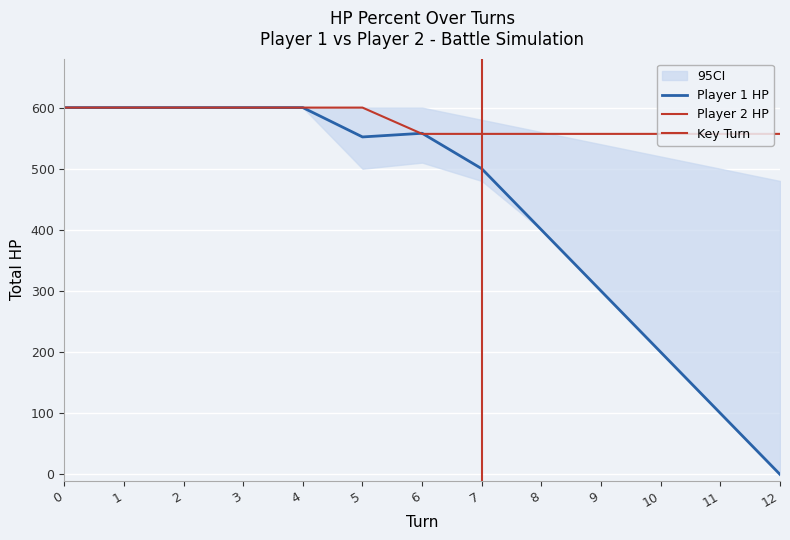

Rank the series by their average value, from lowest to highest.

player1_total_hpPercent, player2_total_hpPercent